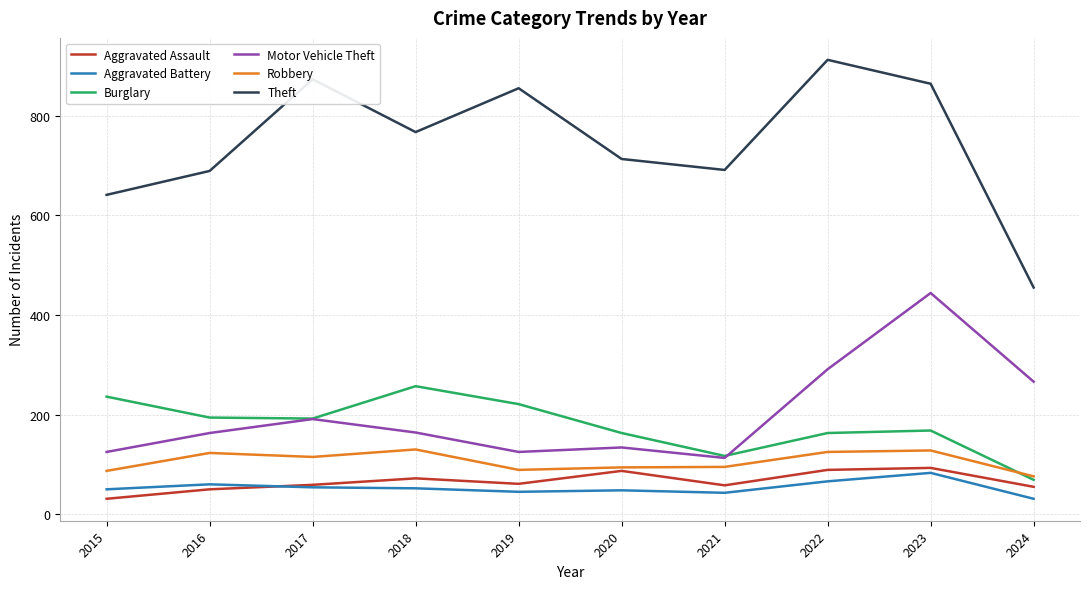

What is the difference between the Theft values at 2024 and 2021?

236